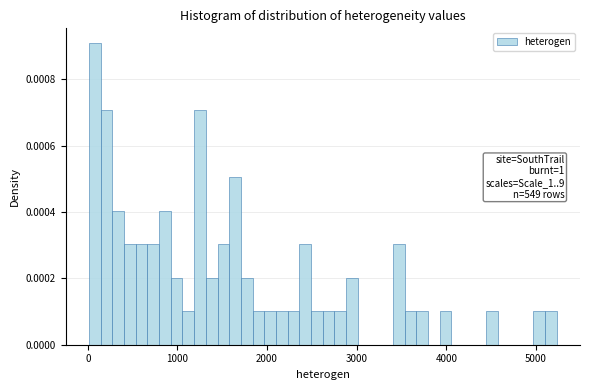

Read against the x-axis, roughly where is the centre of the tallest bar?

100